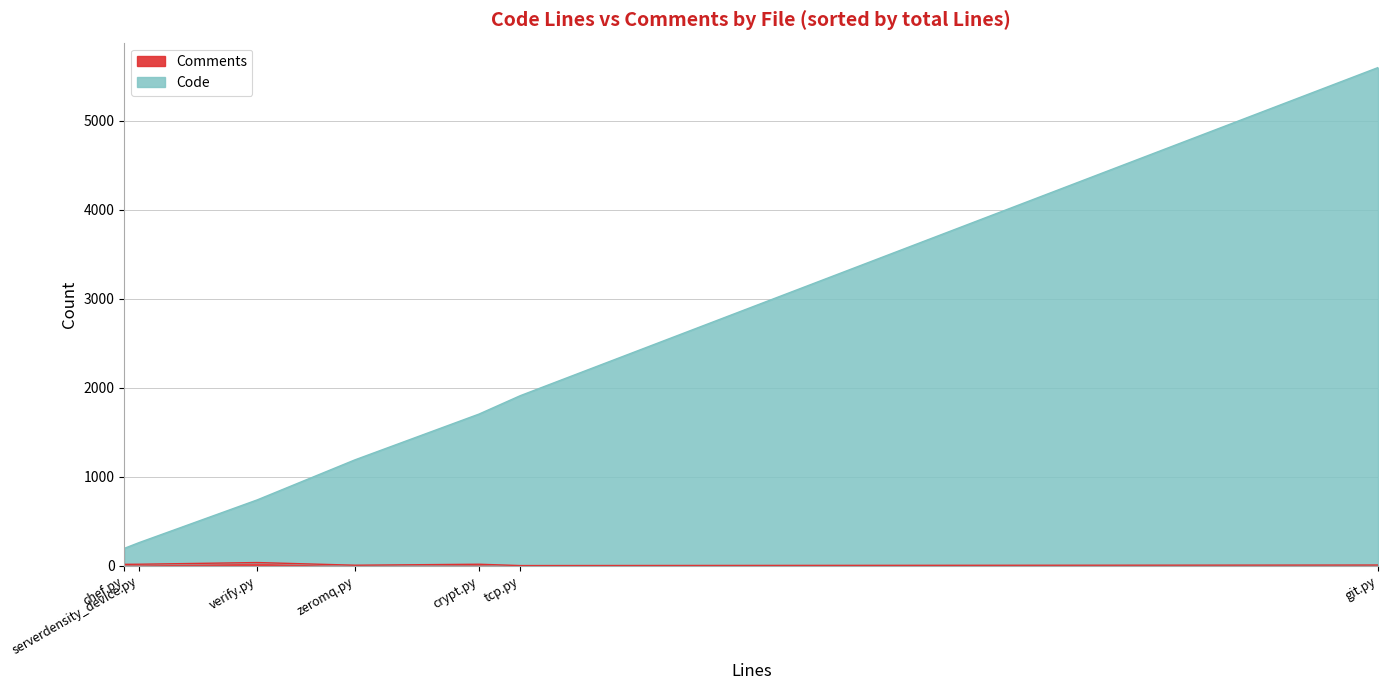

What is the average value of the Code series?

1642